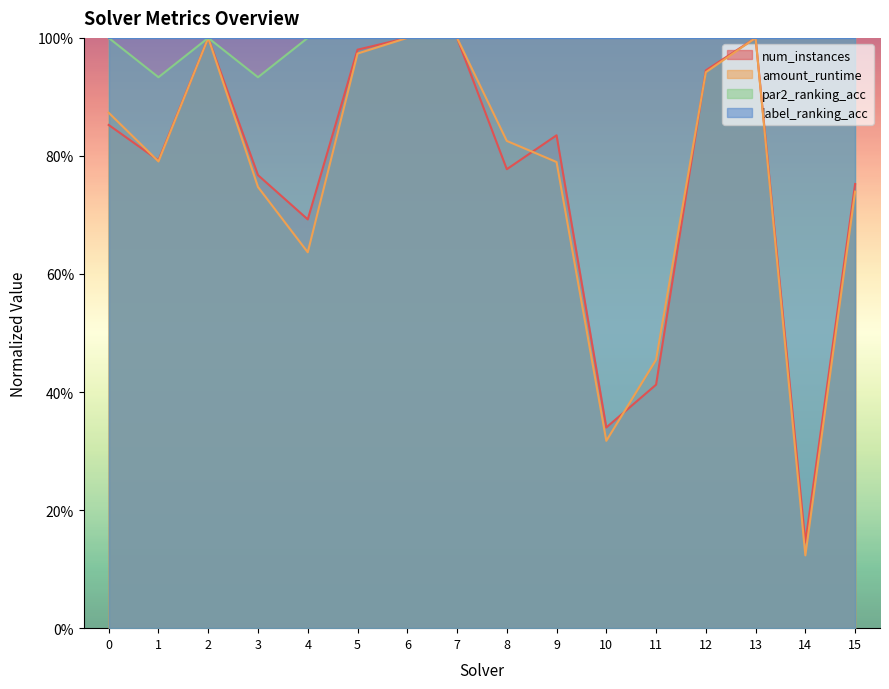

Rank the categories by par2_ranking_acc value from lowest to highest.

1, 3, 0, 2, 4, 5, 6, 7, 8, 9, 10, 11, 12, 13, 14, 15